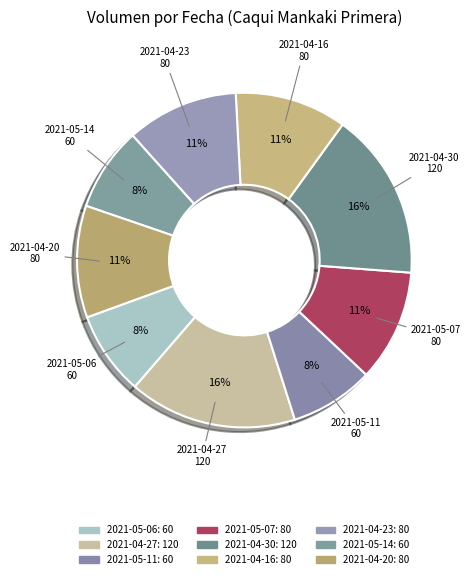

Is 2021-05-07 the majority of the pie?

No